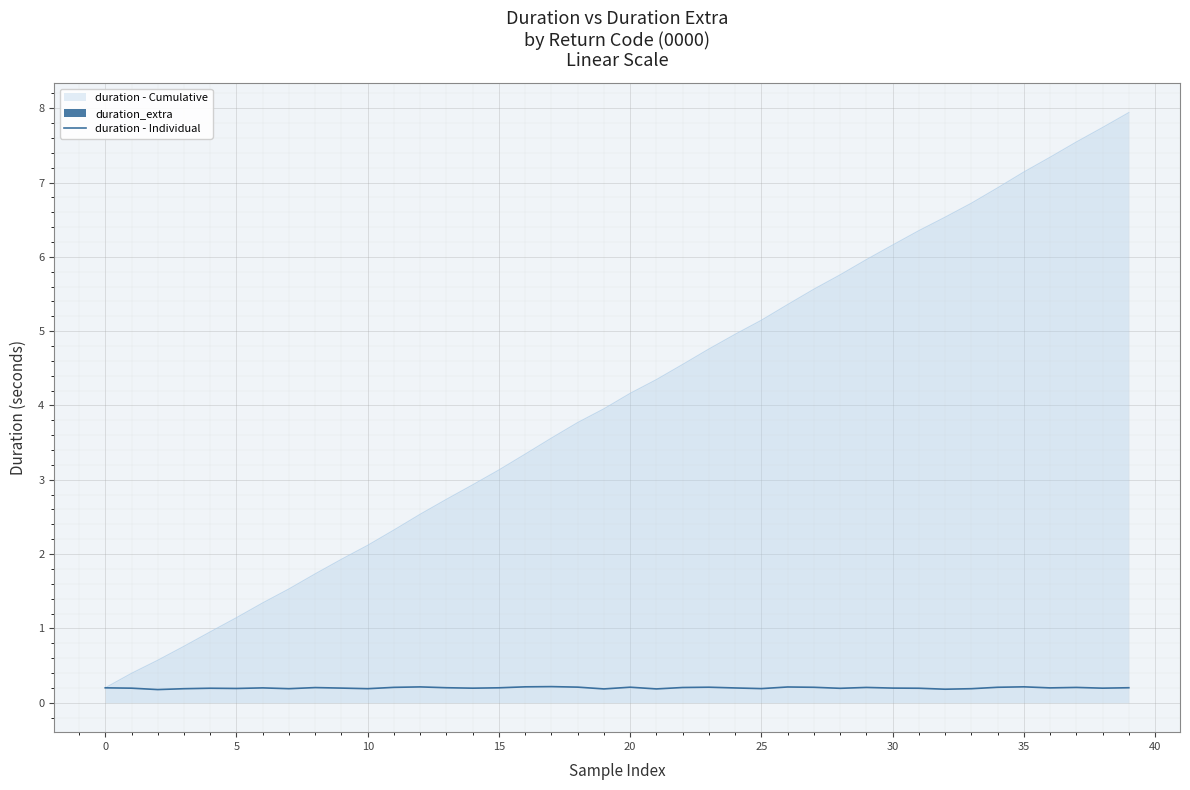

What is the minimum value shown in the chart?

0.2